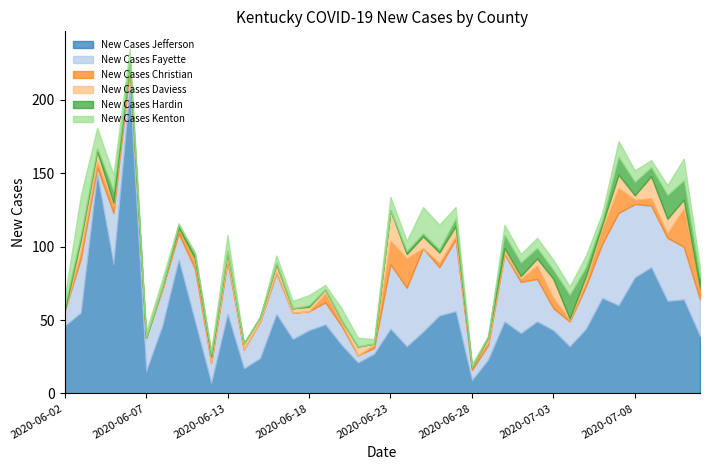

Is the value of New Cases Hardin at 2020-06-06 greater than the value of New Cases Daviess at 2020-06-14?

No